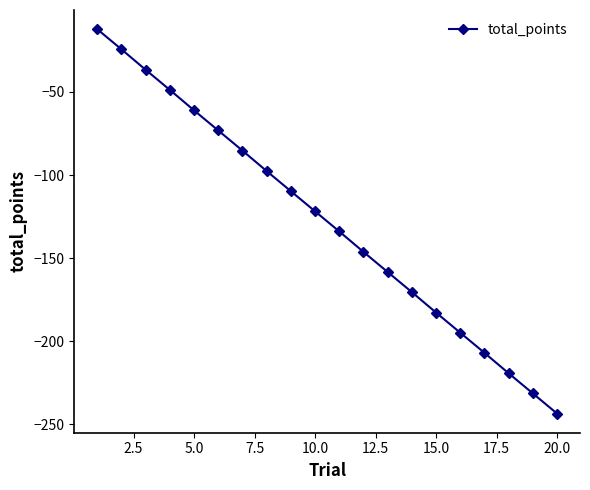

What is the greatest value displayed?

-12.3